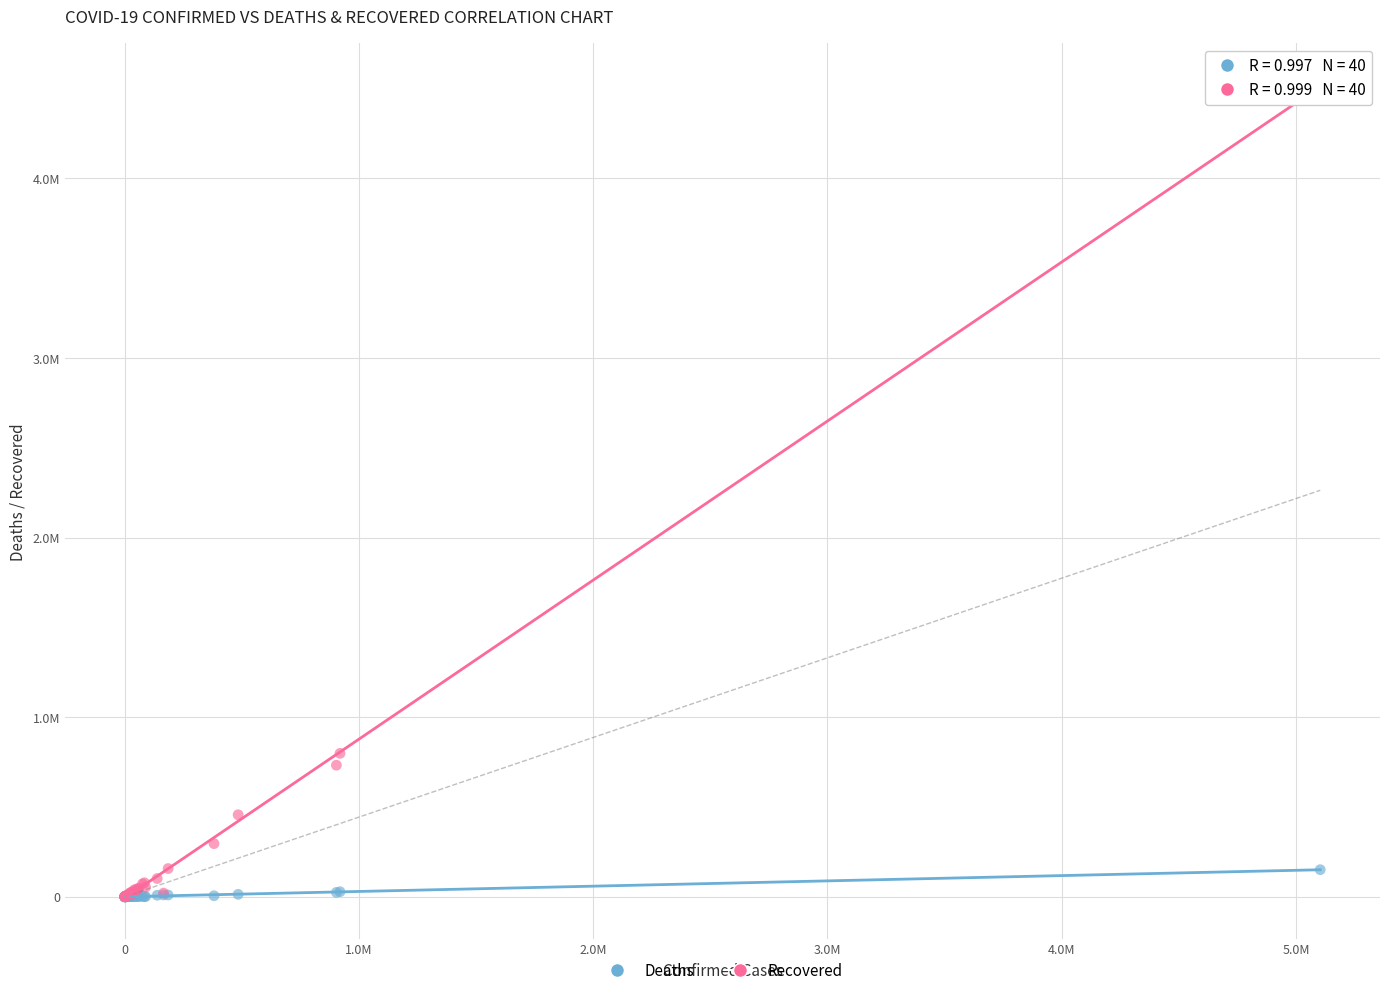

What are all the series names shown in the legend?

Deaths, Recovered